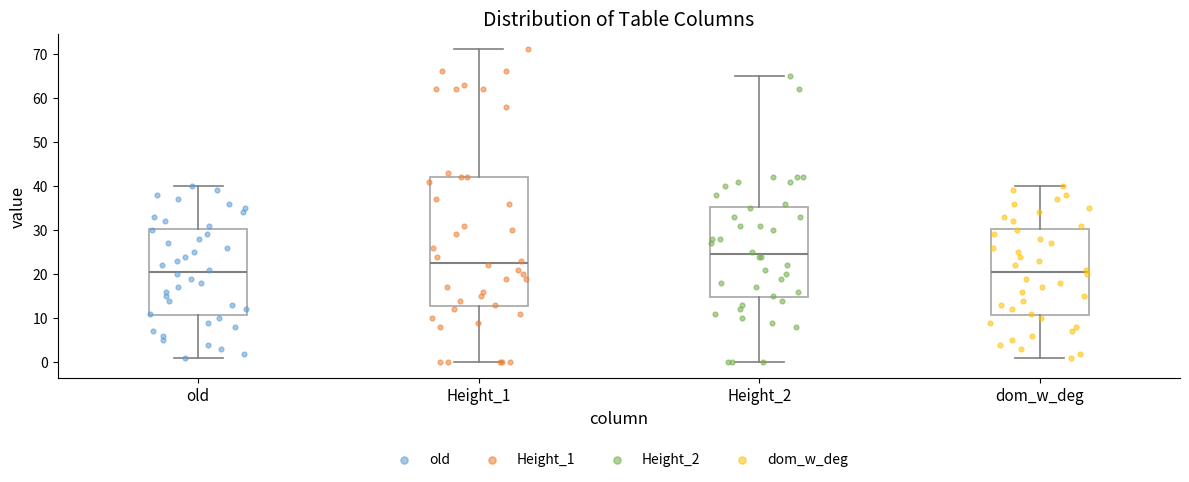

Reading left to right, transcribe this box plot: for each box, give where its median line is, the range the box spans, and where its two whiskers end, as read against the y-axis. The values are not printed on the chart, so give them approximately, as read against the axis.

old: median 21, box 11 to 30, whiskers 1 to 40
Height_1: median 23, box 13 to 42, whiskers 0 to 71
Height_2: median 25, box 15 to 35, whiskers 0 to 65
dom_w_deg: median 21, box 11 to 30, whiskers 1 to 40